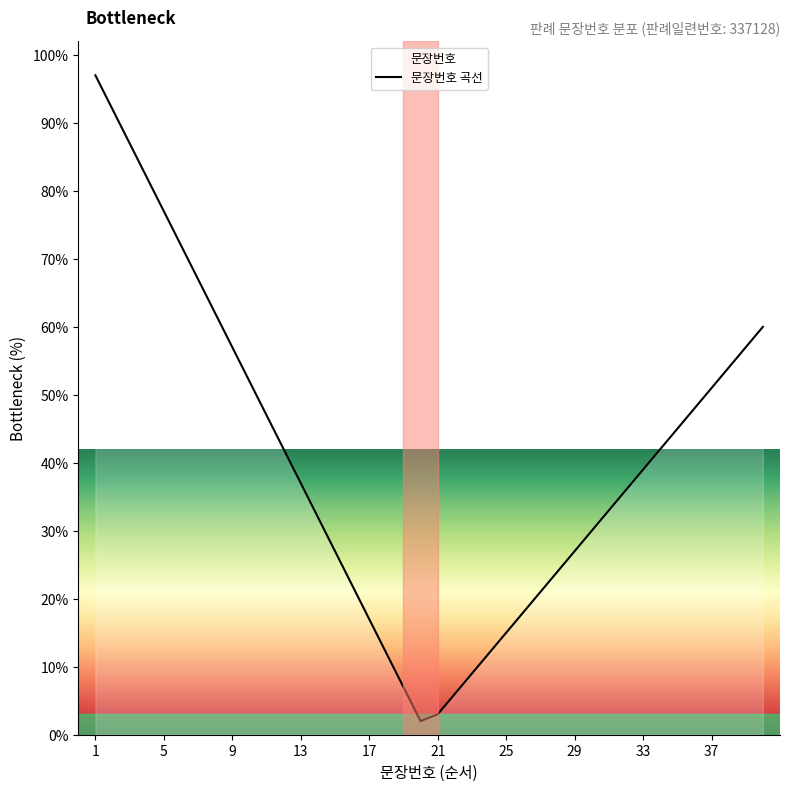

What is the greatest value displayed?

97.0